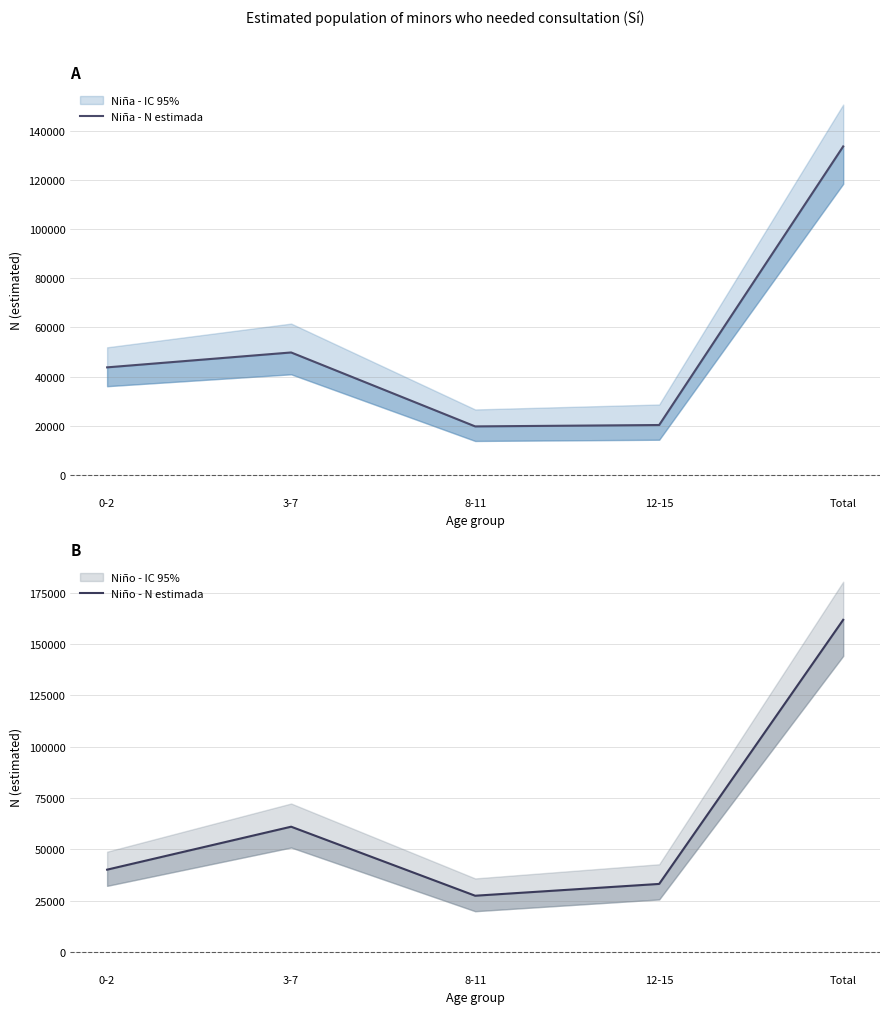

Reading left to right, extract all data points from this chart.

Niña - N estimada: 0-2=43745	3-7=49802	8-11=19738	12-15=20302	Total=133587
Niño - N estimada: 0-2=40141	3-7=61062	8-11=27442	12-15=33191	Total=161836